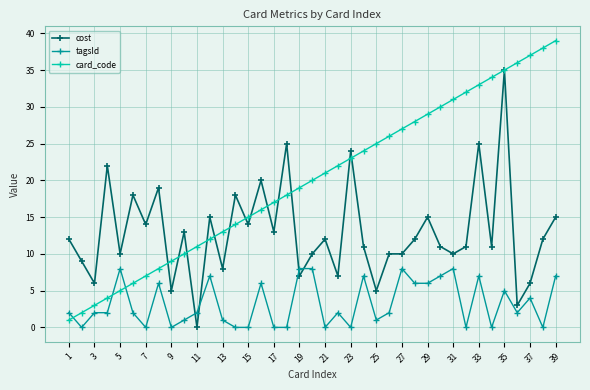

What is the difference between the maximum and minimum values in the tagsId series?

8